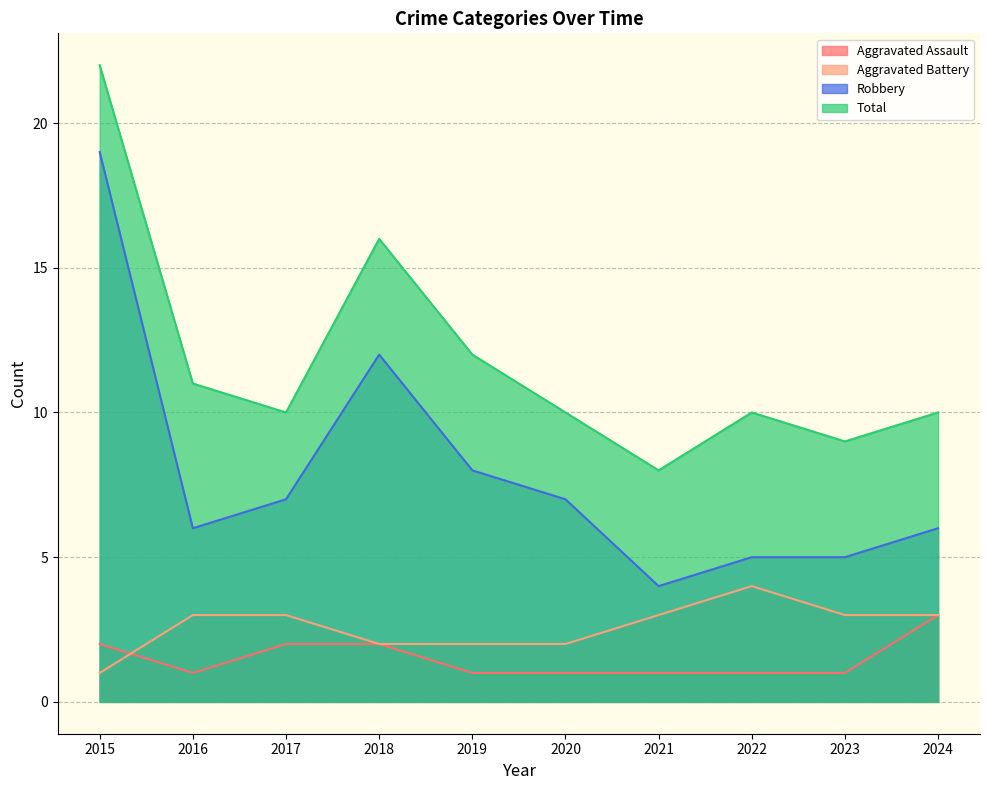

Which series changed the most between 2015 and 2016?

Robbery